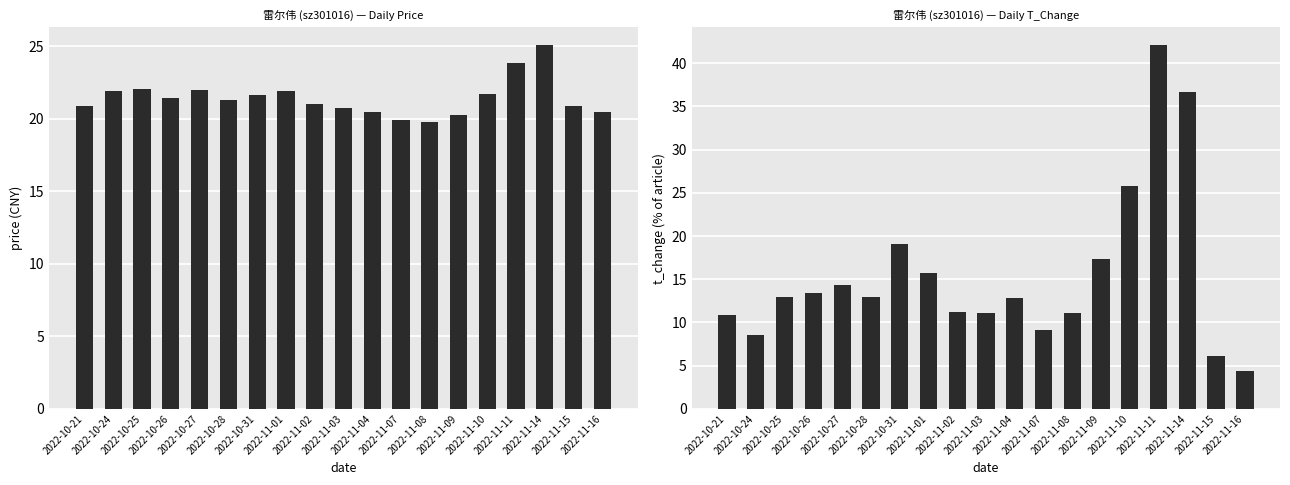

What is the difference between the second highest and minimum values in the t_change series?

32.3